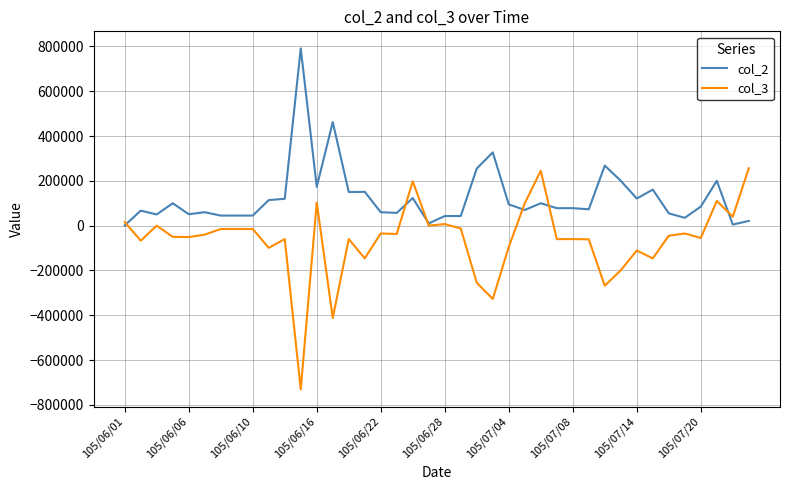

What is the lowest value of the col_3 series?

-731000